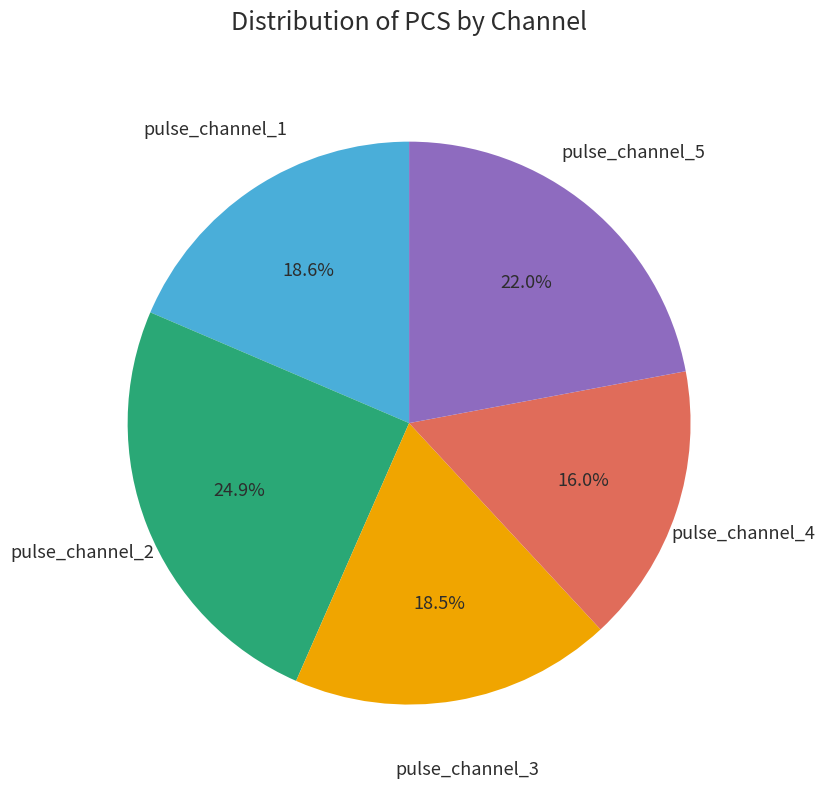

Is there a majority slice in this chart?

No